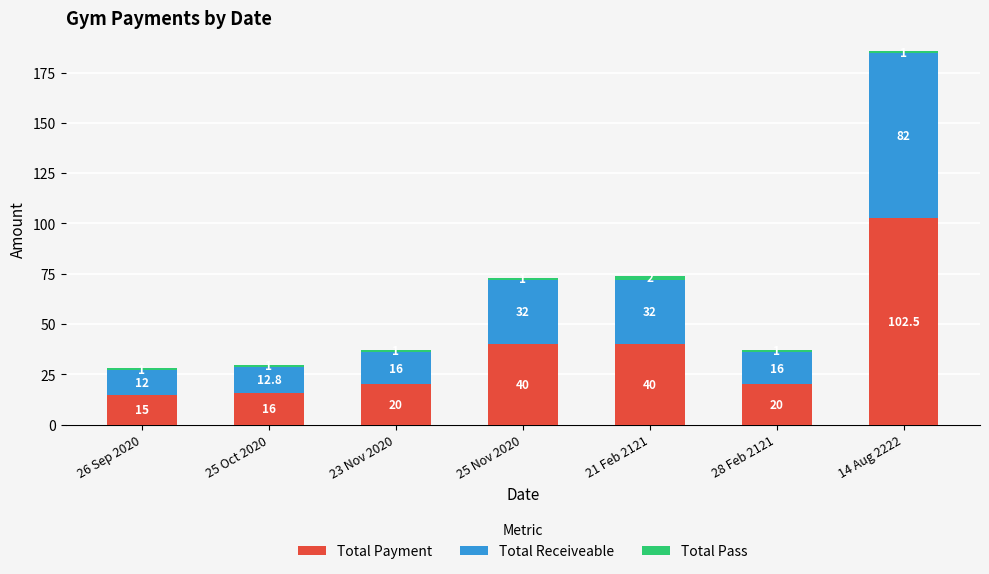

What is the sum of the Total Payment values at 21 Feb 2121 and 25 Nov 2020?

80.0